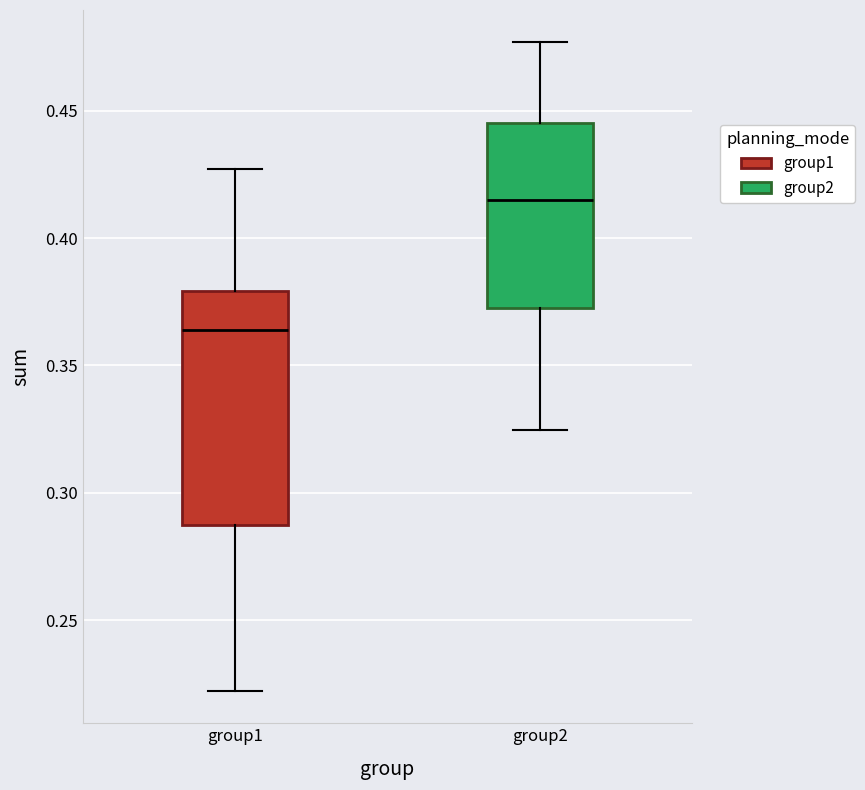

Where does the lower whisker of the box for group1 end on the y-axis? The values are not printed on the chart, so give them approximately, as read against the axis.

0.220